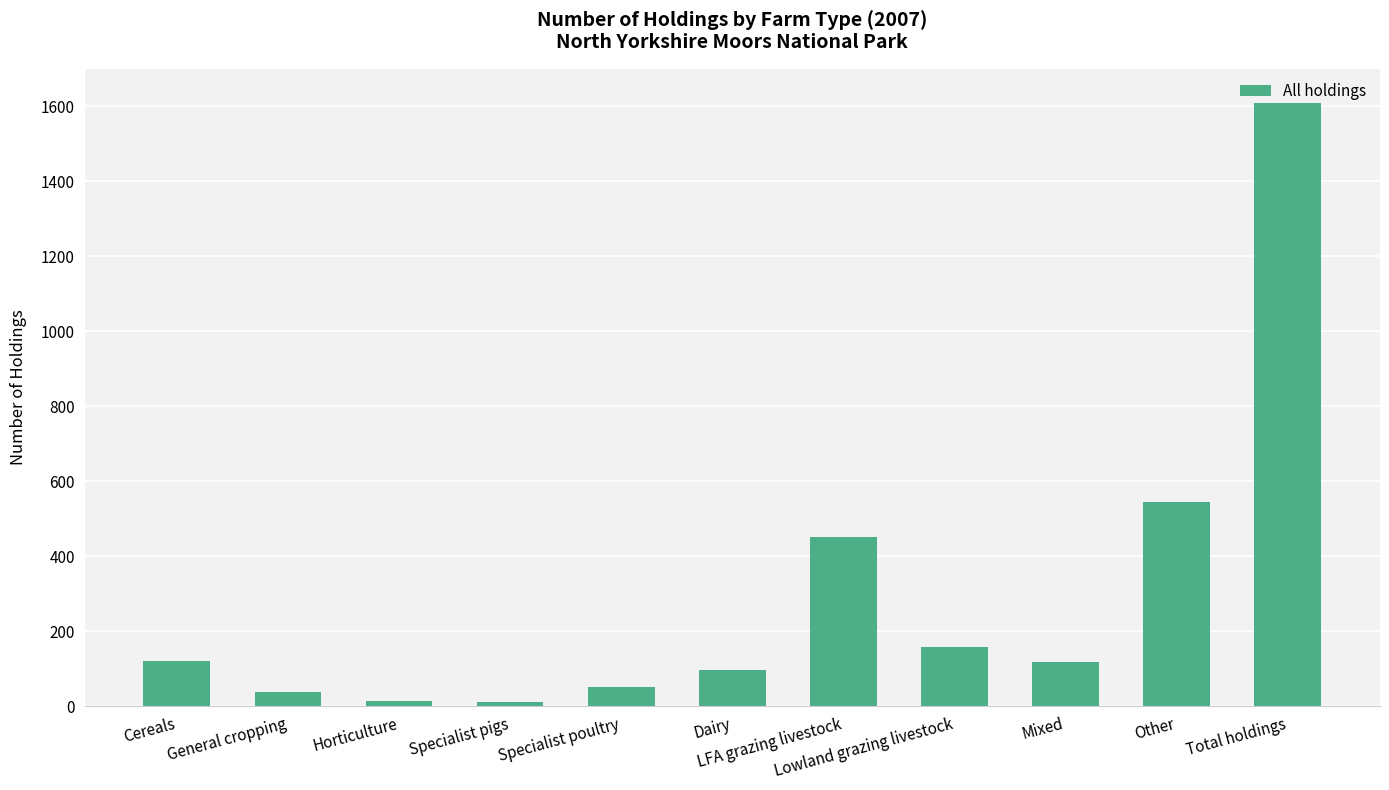

What is the change in value from Other to Total holdings?

+1063